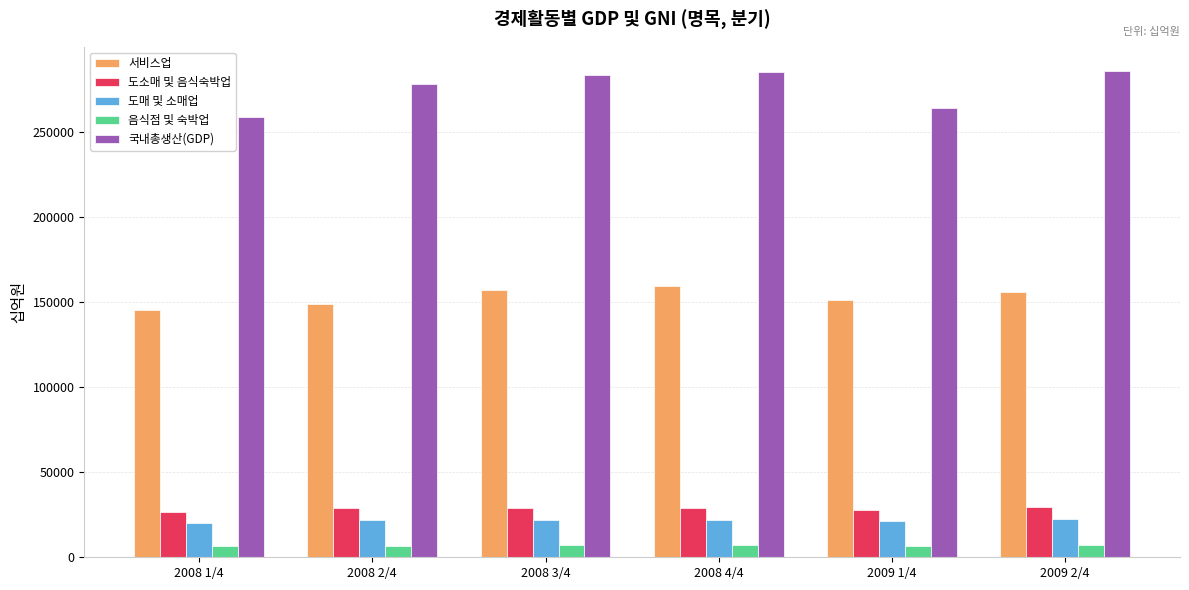

What is the label of the 4th bar from the left?

2008 4/4